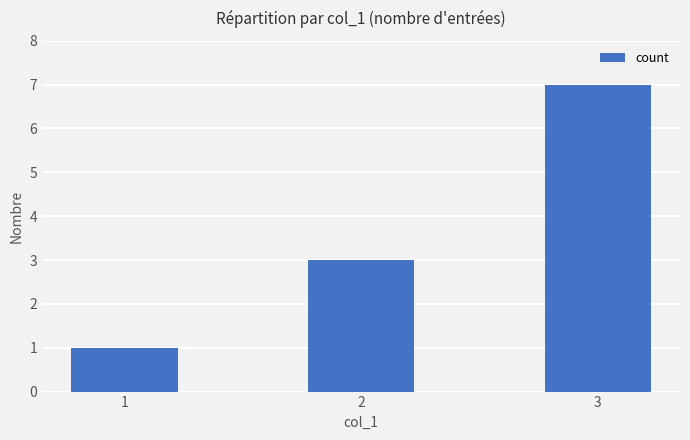

Between 2 and 1, which is larger?

2